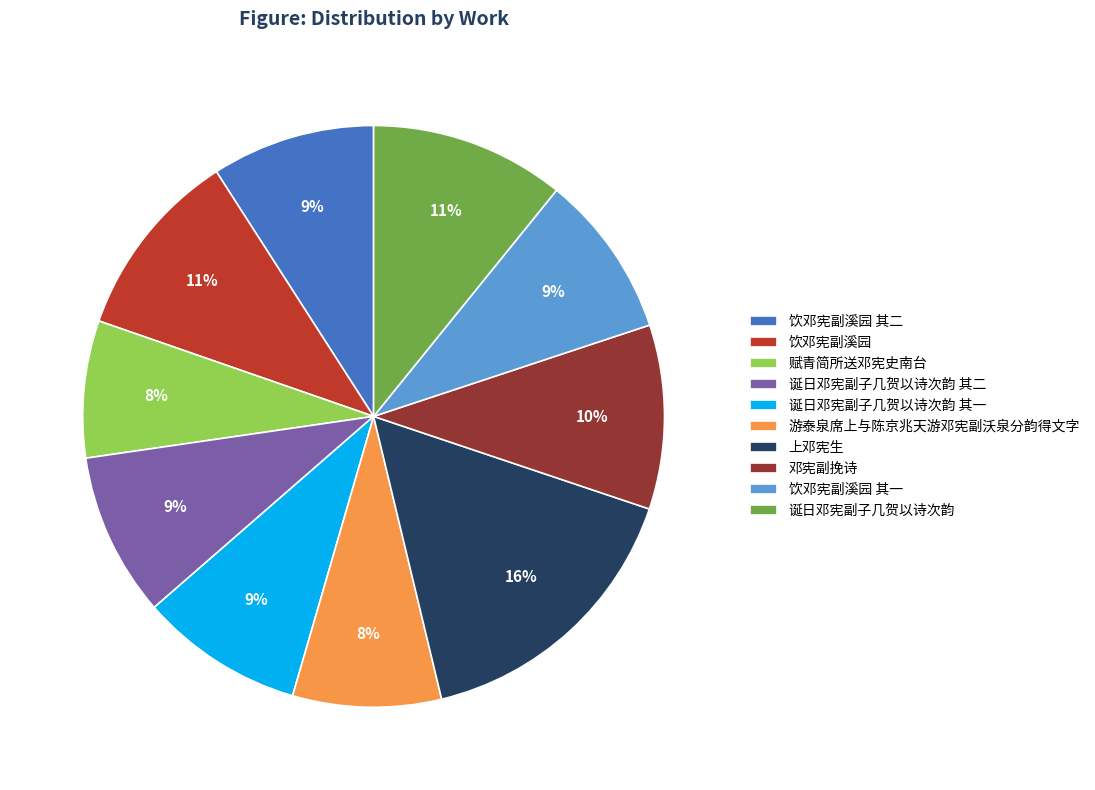

Between 邓宪副挽诗 and 饮邓宪副溪园 其一, which is larger?

邓宪副挽诗